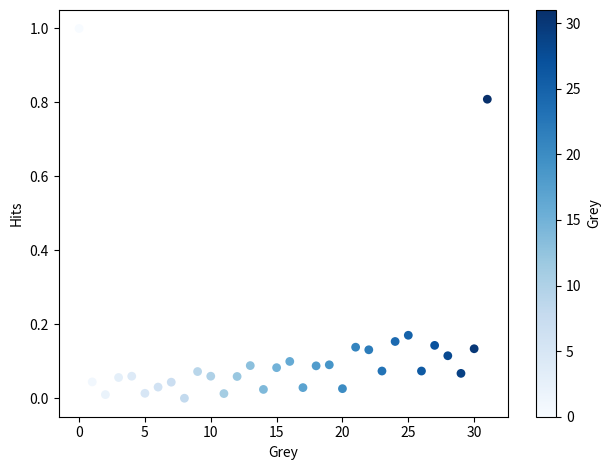

What is the range of Y values (max minus min)?

1.0